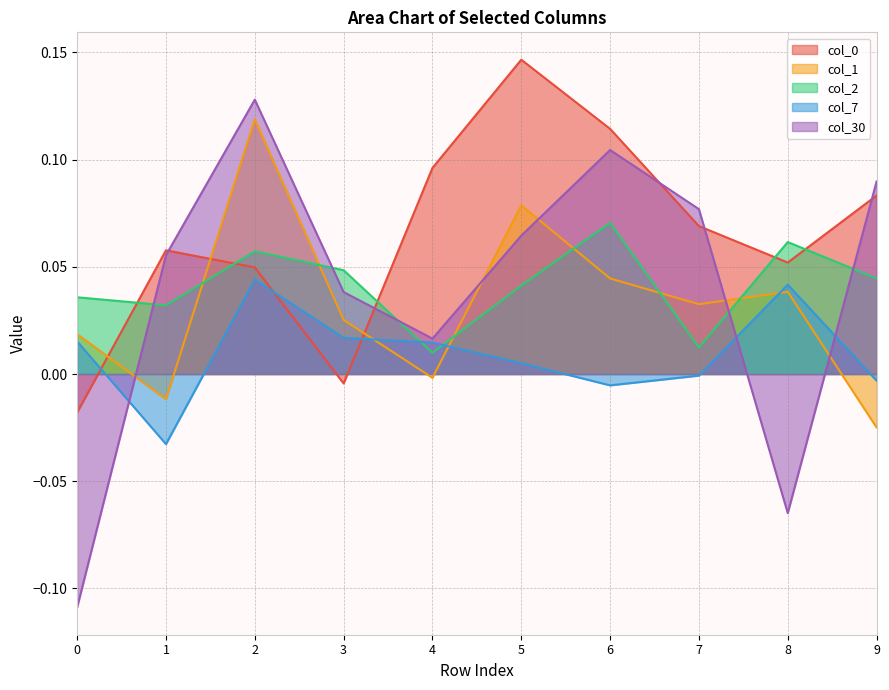

How many values in the col_7 series are below 0?

4